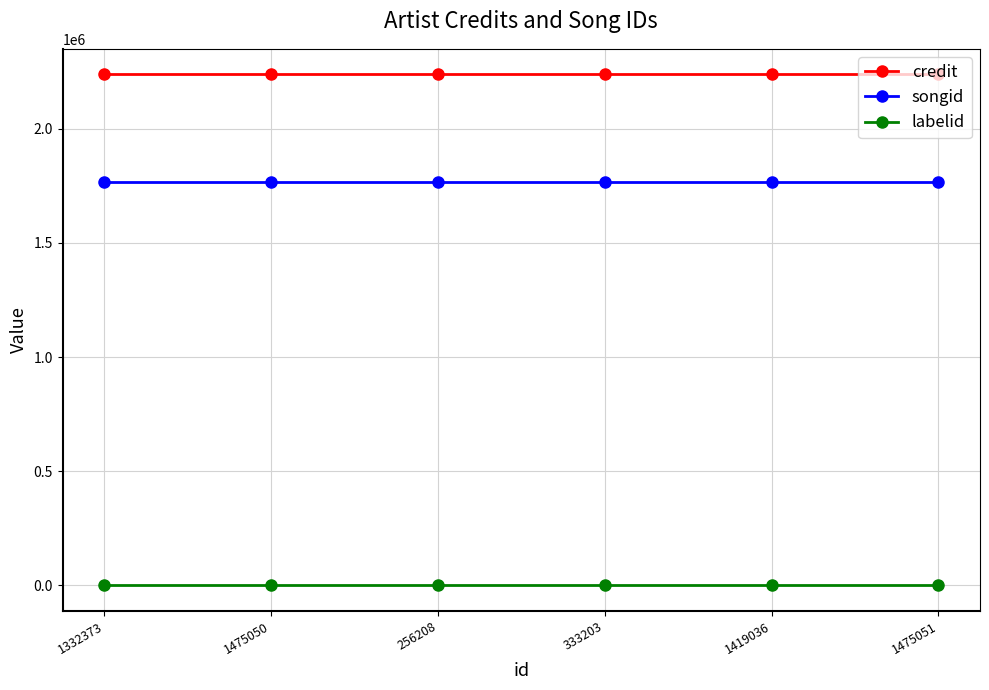

Is the value of credit at 333203 greater than the value of labelid at 1475050?

Yes